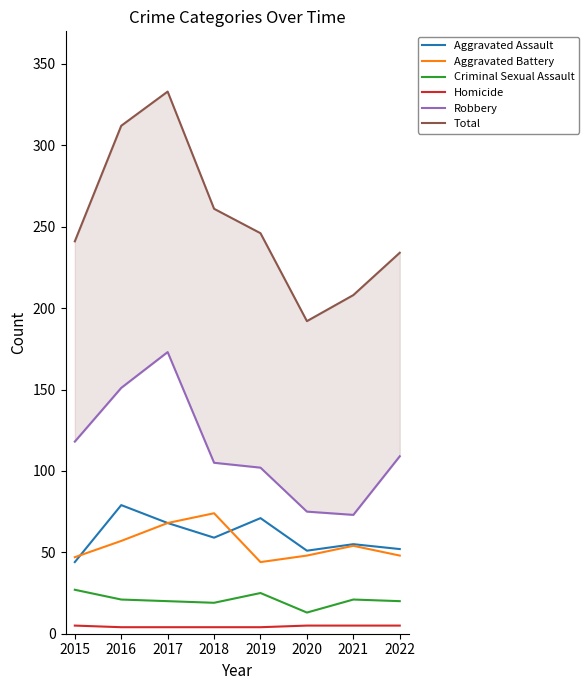

What is the minimum value shown in the chart?

4